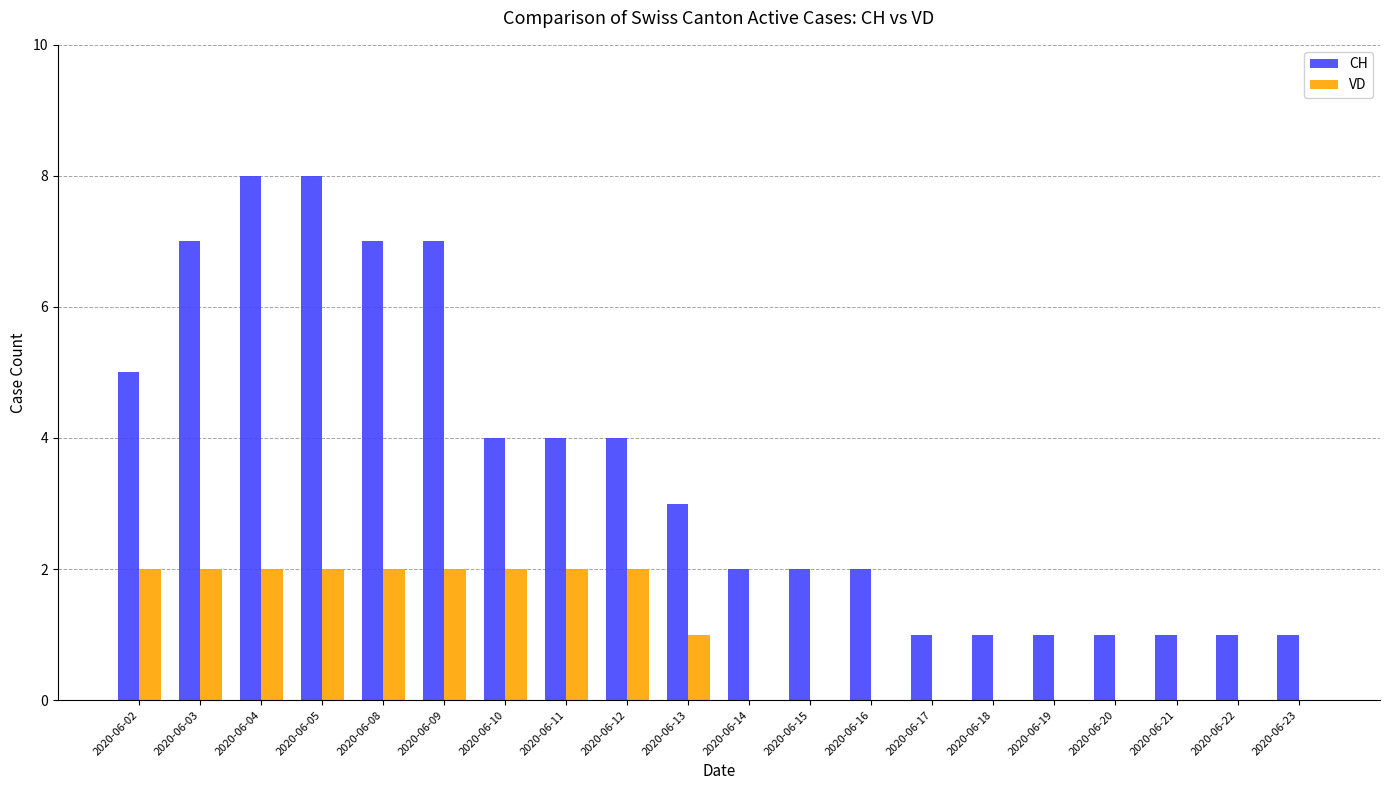

The value of CH at 2020-06-10 is 6. True or false?

False